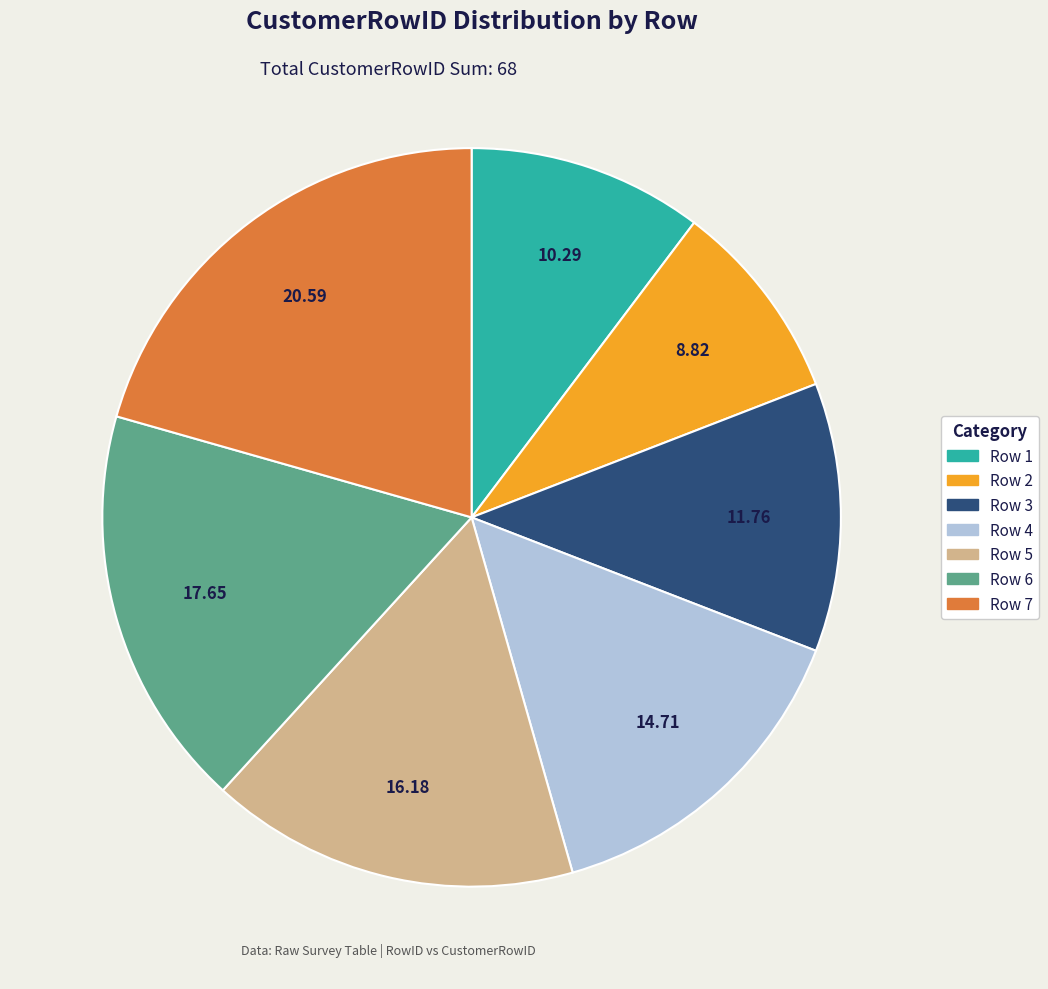

Is there a majority slice in this chart?

No